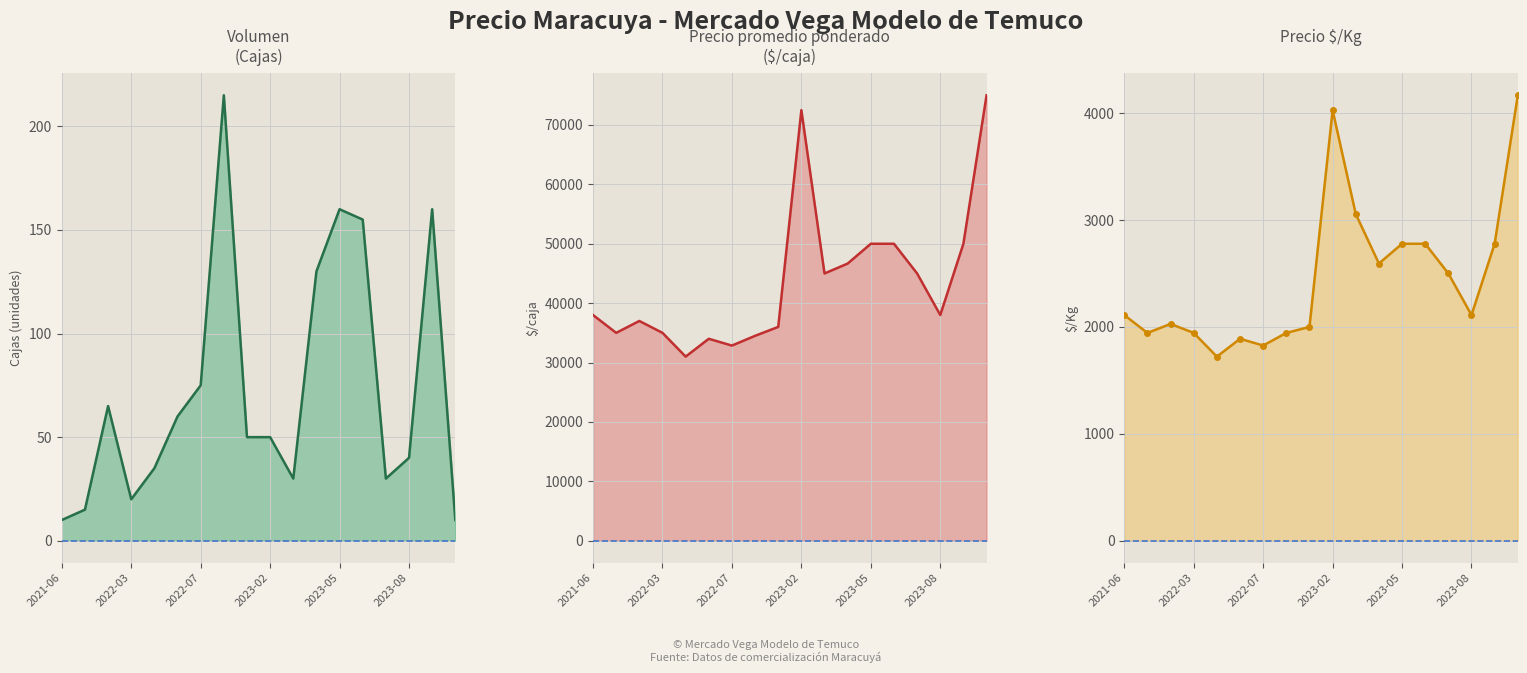

True or false: Volumen has a value of 13 at 2022-03.

False